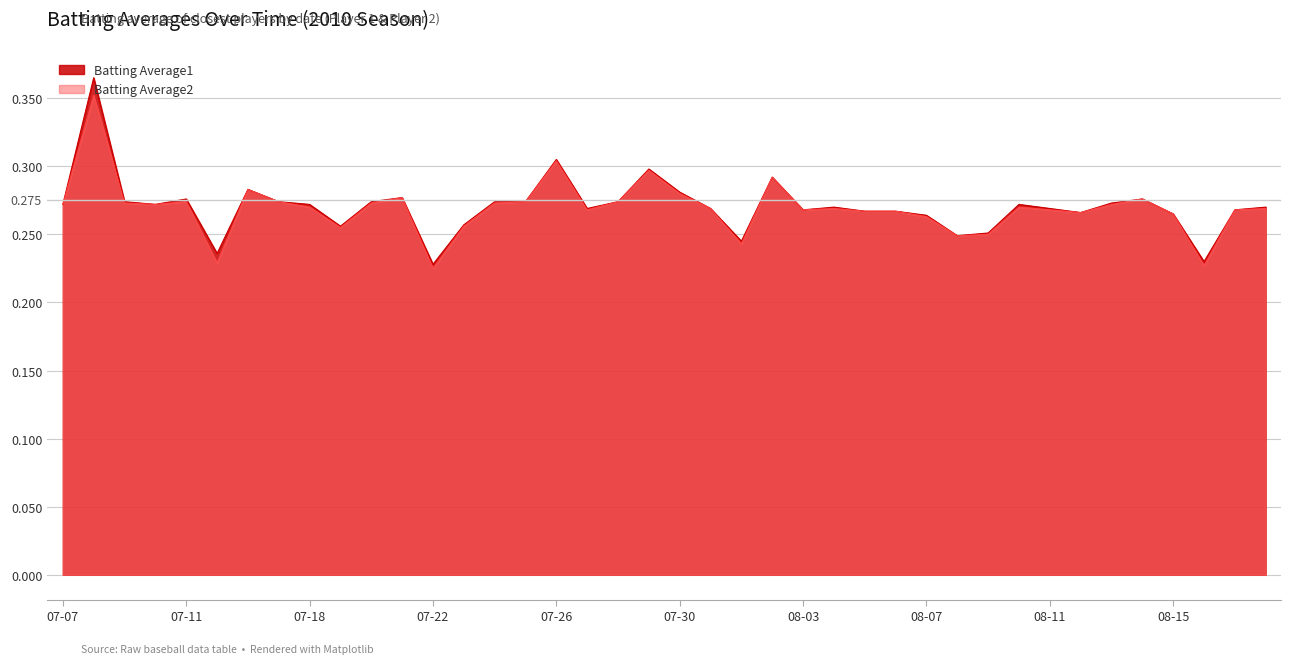

In Batting Average2, how many points are lower than both neighbors (excluding endpoints)?

10